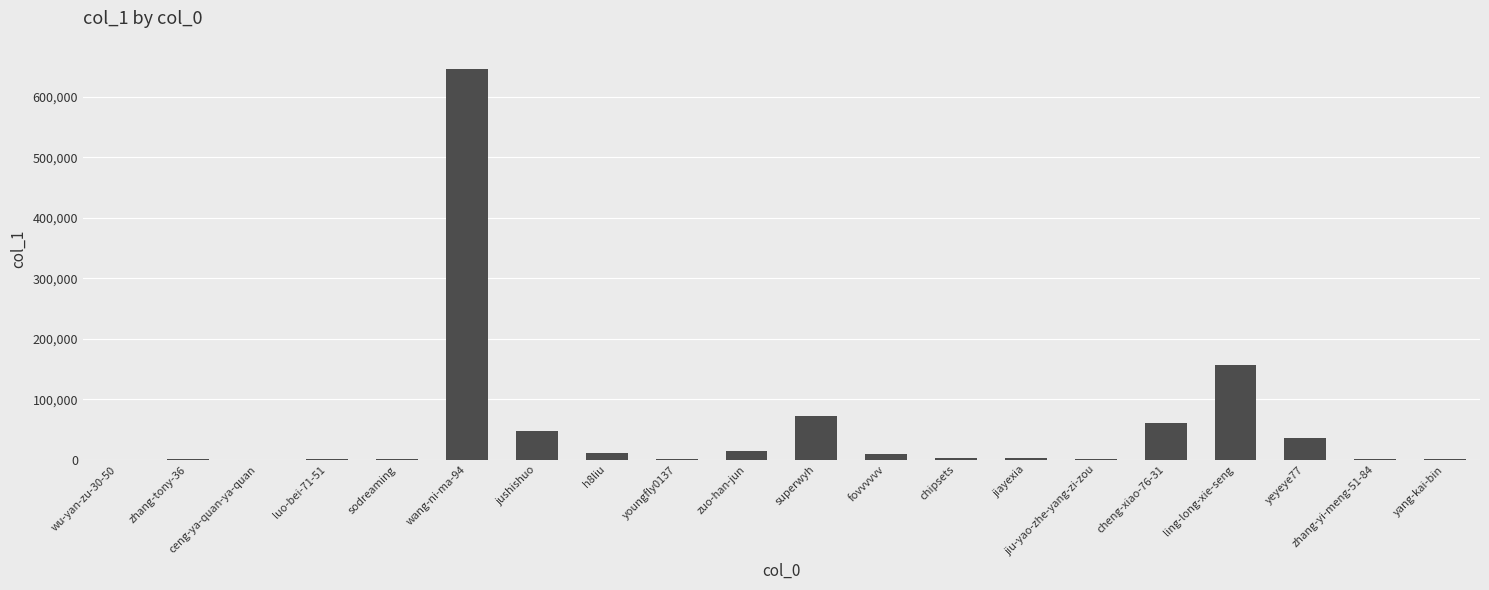

Approximately how many times larger is the value at youngfly0137 compared to zhang-tony-36?

2.5